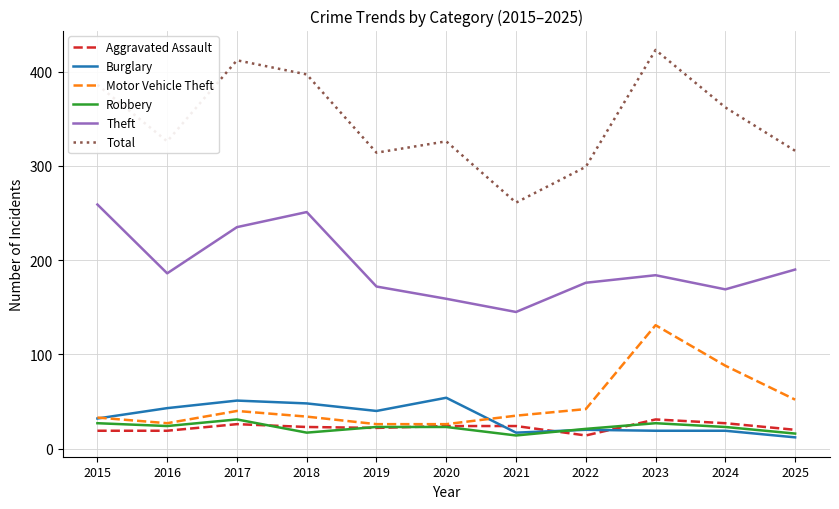

True or false: Total and Burglary cross at least once.

False